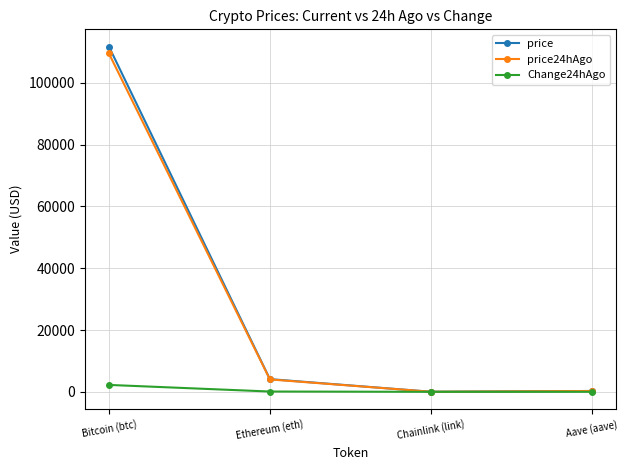

The value of price at Bitcoin (btc) is 183980.8. True or false?

False